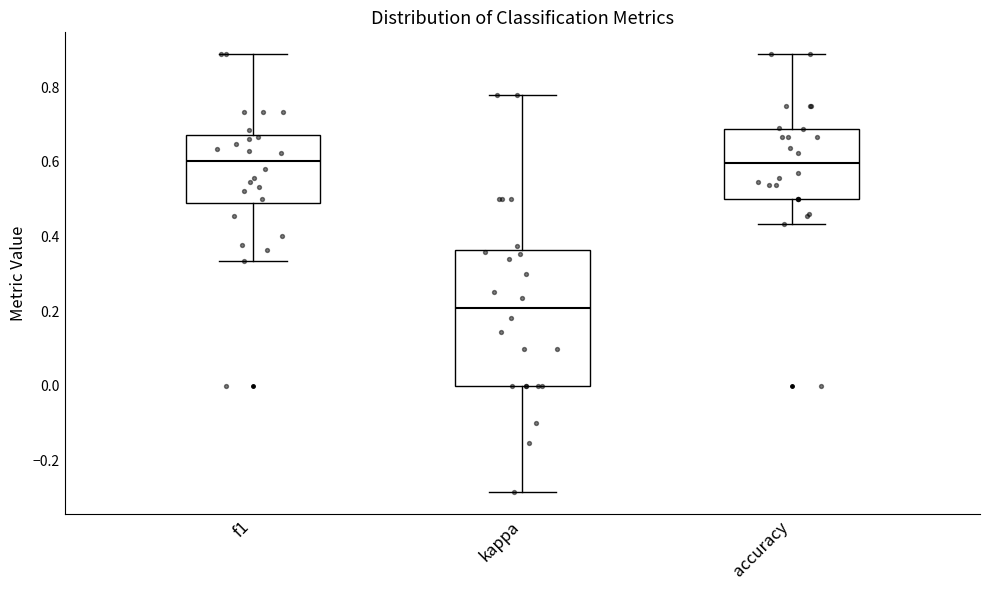

Where does the median line of the box for f1 sit on the y-axis? The values are not printed on the chart, so give them approximately, as read against the axis.

0.60